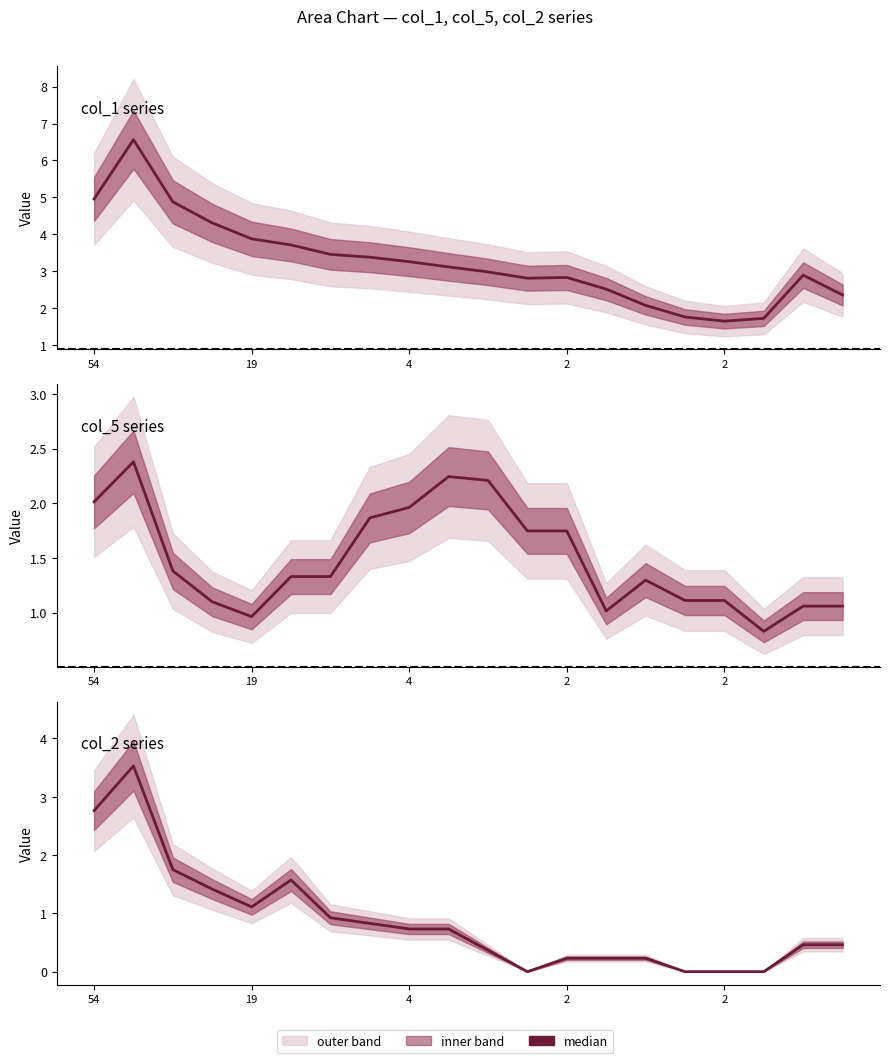

At how many categories does at least one series exceed 4?

4